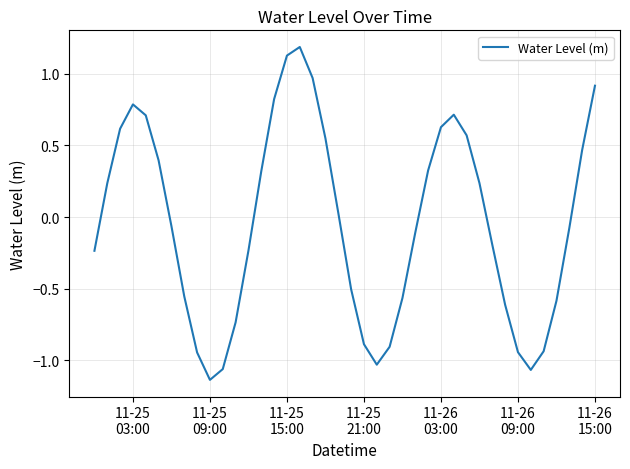

What is the maximum value shown in the chart?

1.2